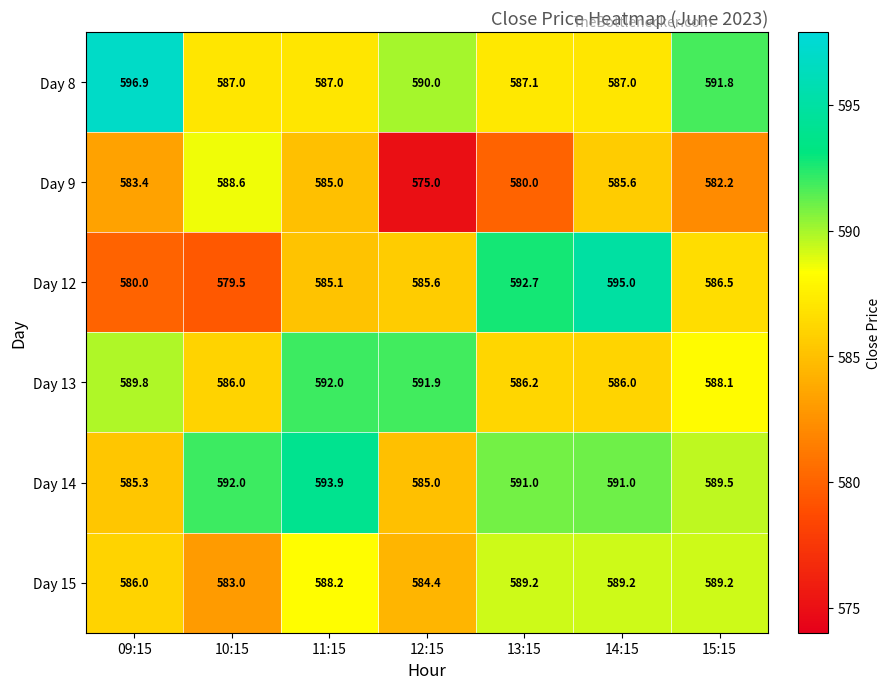

What is the difference between the highest and lowest values at 12:15?

16.9